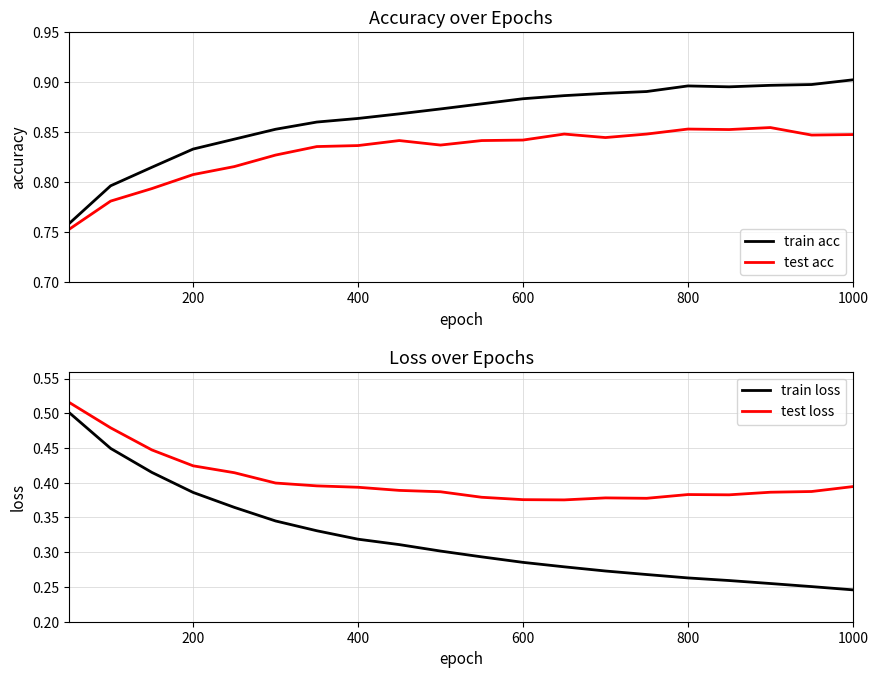

True or false: test acc has a value of 1.2 at 600.

False